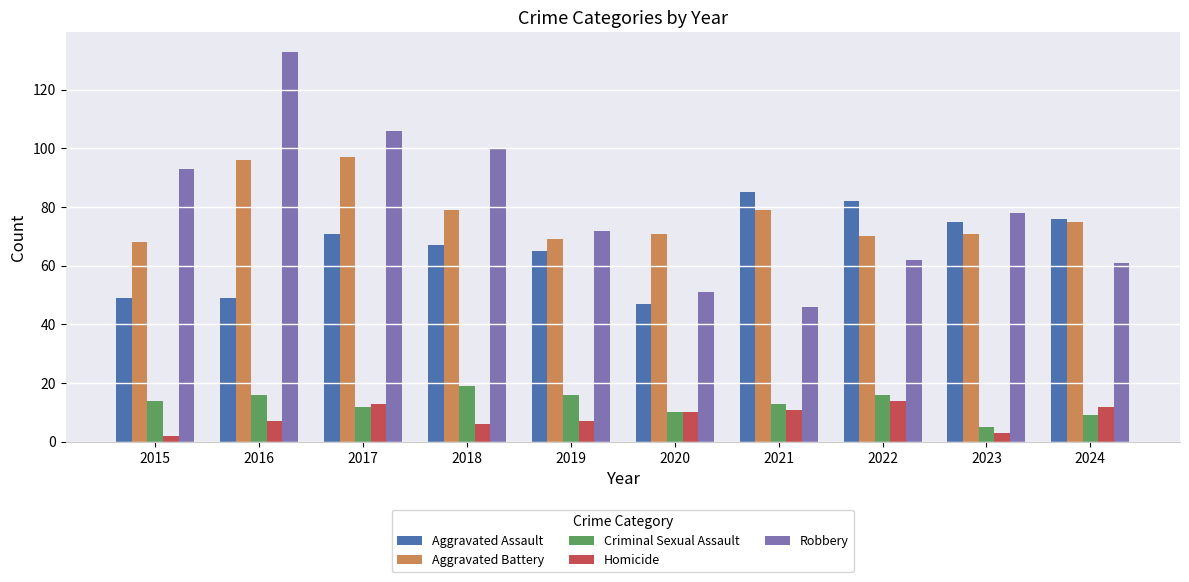

What is the value of the Criminal Sexual Assault bar at the 7th from the left?

13